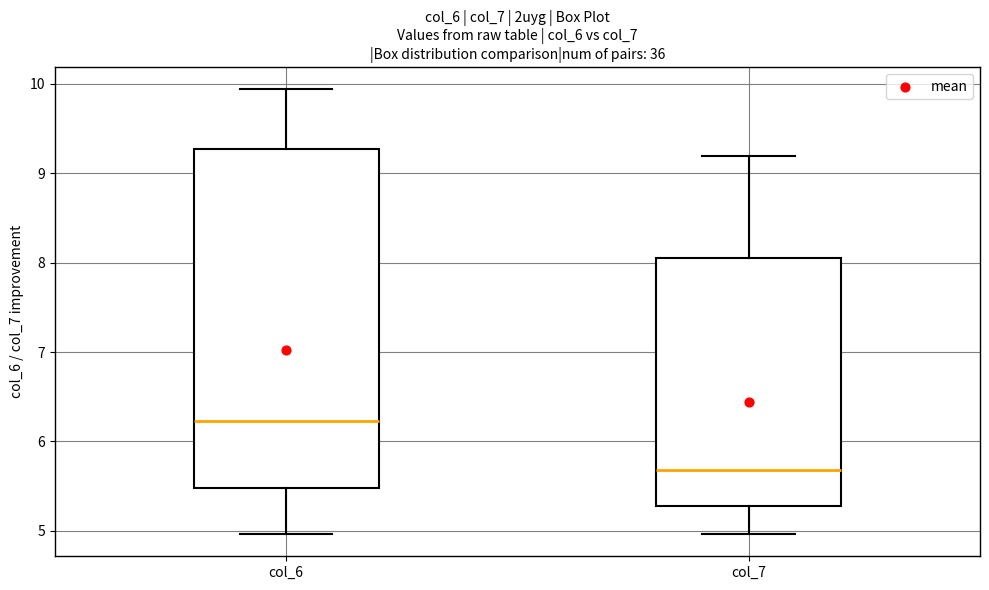

Reading left to right, read every box against the y-axis: the position of its median line, the range the box covers, and the ends of its whiskers. The values are not printed on the chart, so give them approximately, as read against the axis.

col_6: median 6.2, box 5.5 to 9.3, whiskers 5.0 to 9.9
col_7: median 5.7, box 5.3 to 8.1, whiskers 5.0 to 9.2